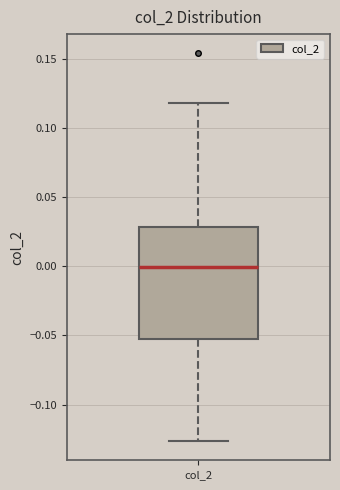

Read this box plot against the y-axis: the position of the median line, the range covered by the box, and the ends of both whiskers. The values are not printed on the chart, so give them approximately, as read against the axis.

median 0.000, box -0.055 to 0.030, whiskers -0.125 to 0.120